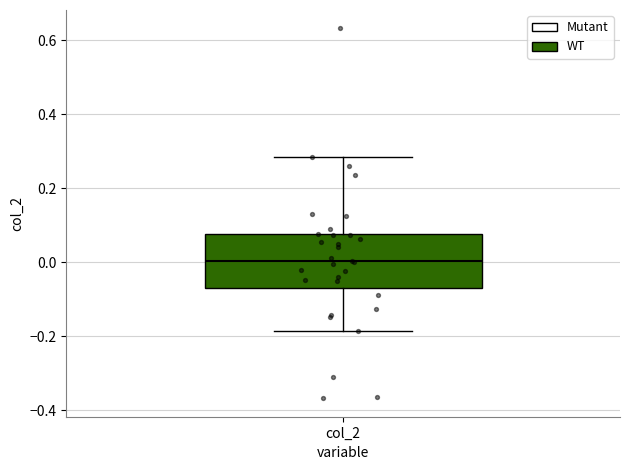

Where does the lower whisker of the box for col_2 end on the y-axis? The values are not printed on the chart, so give them approximately, as read against the axis.

-0.18